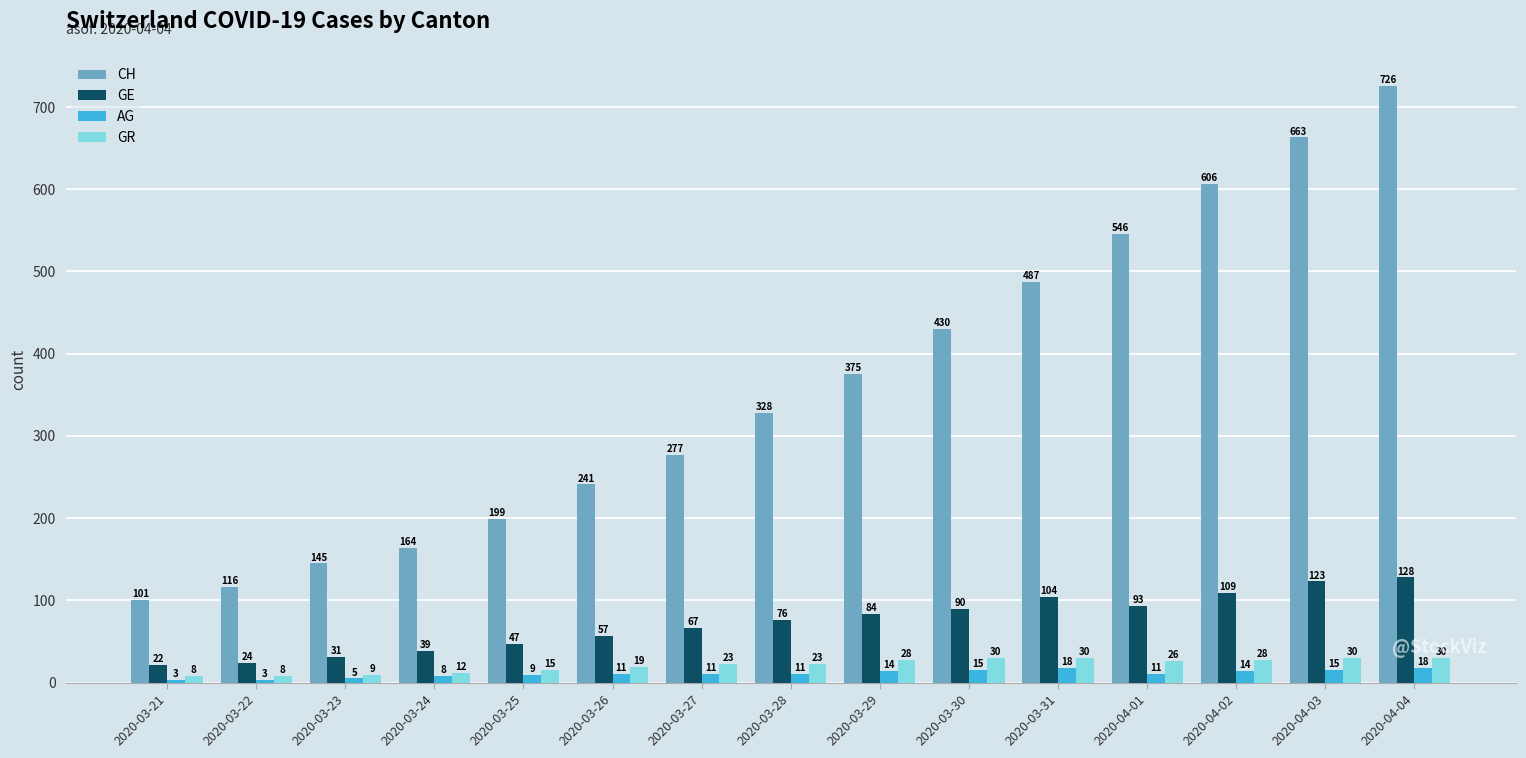

How many bars are there in total?

60